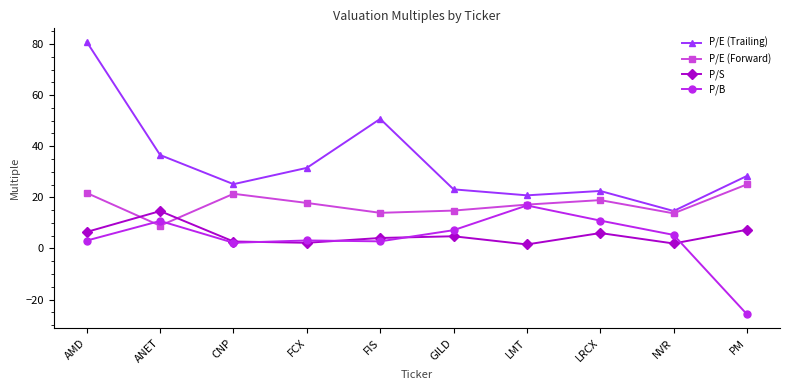

The value of P/E (Trailing) at FCX is 54.1. True or false?

False